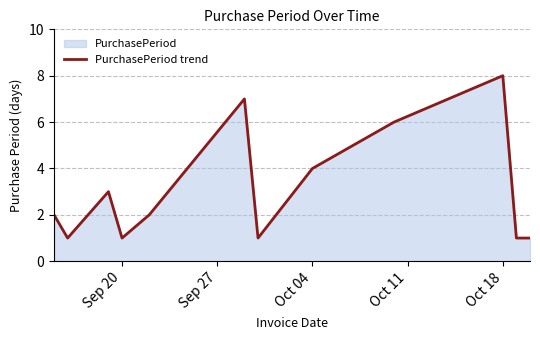

What is the greatest value displayed?

8